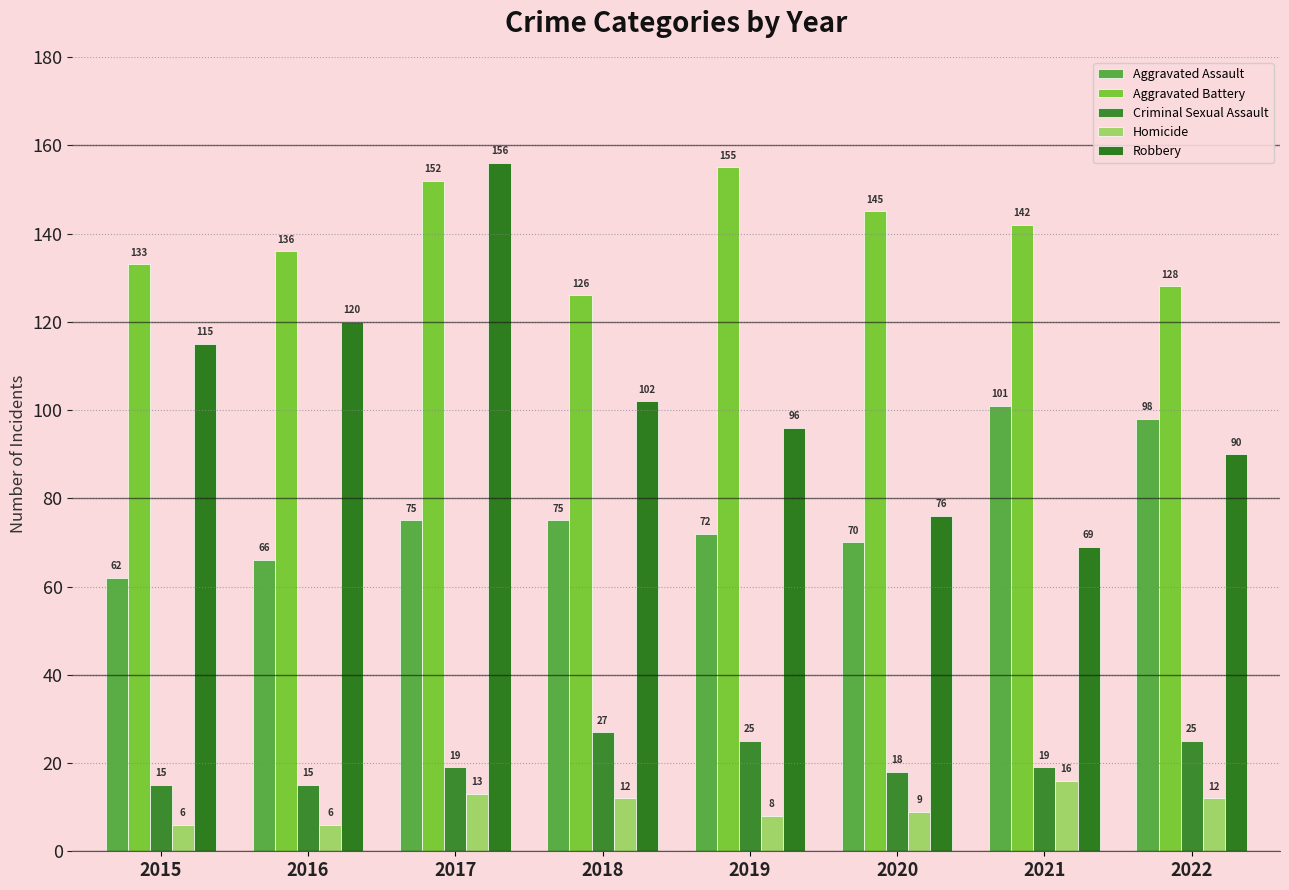

Rank the series at 2020 from lowest to highest value.

Homicide, Criminal Sexual Assault, Aggravated Assault, Robbery, Aggravated Battery